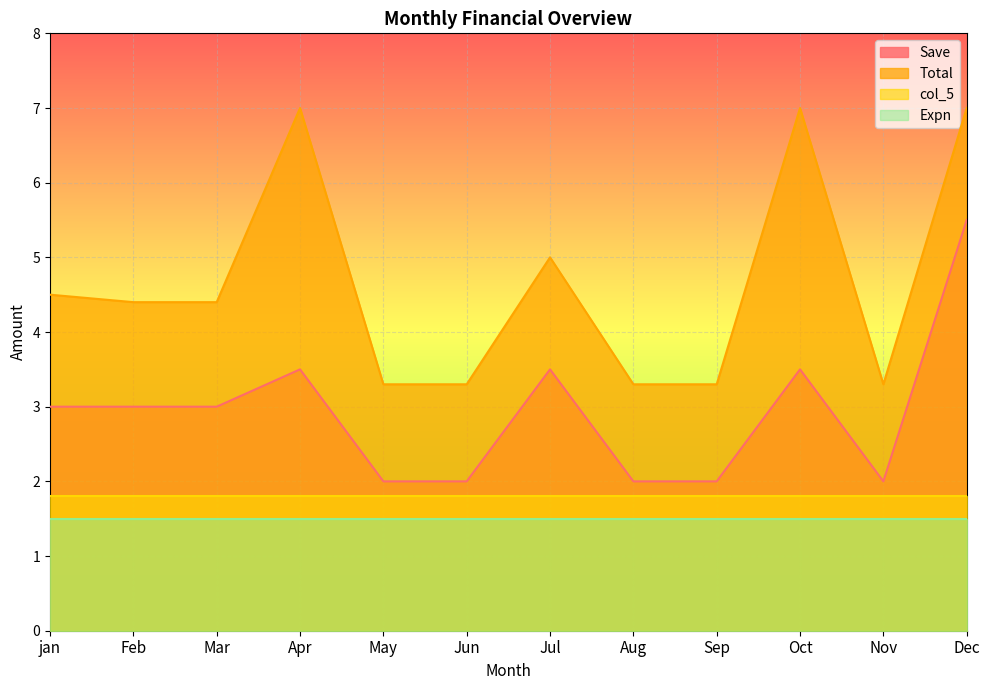

What is the maximum value for Save?

5.5